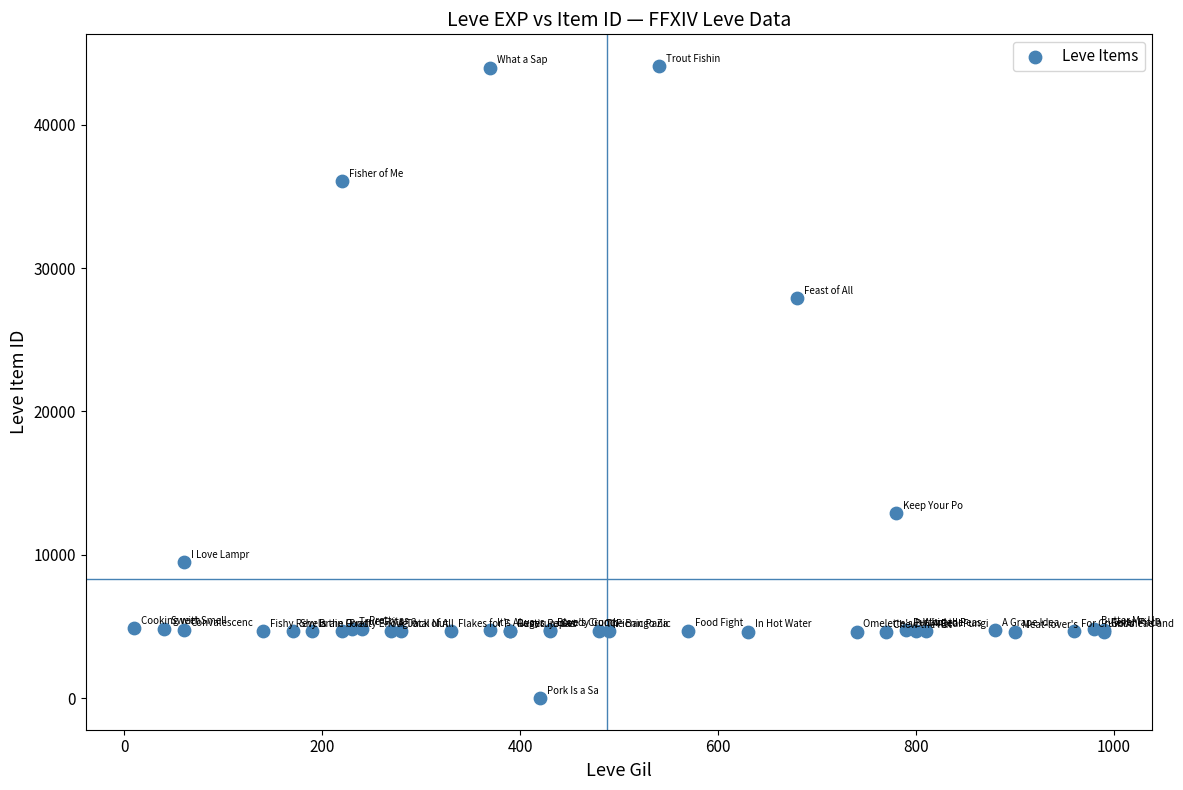

What Y value in the scatter plot is closest to 22050?

27884